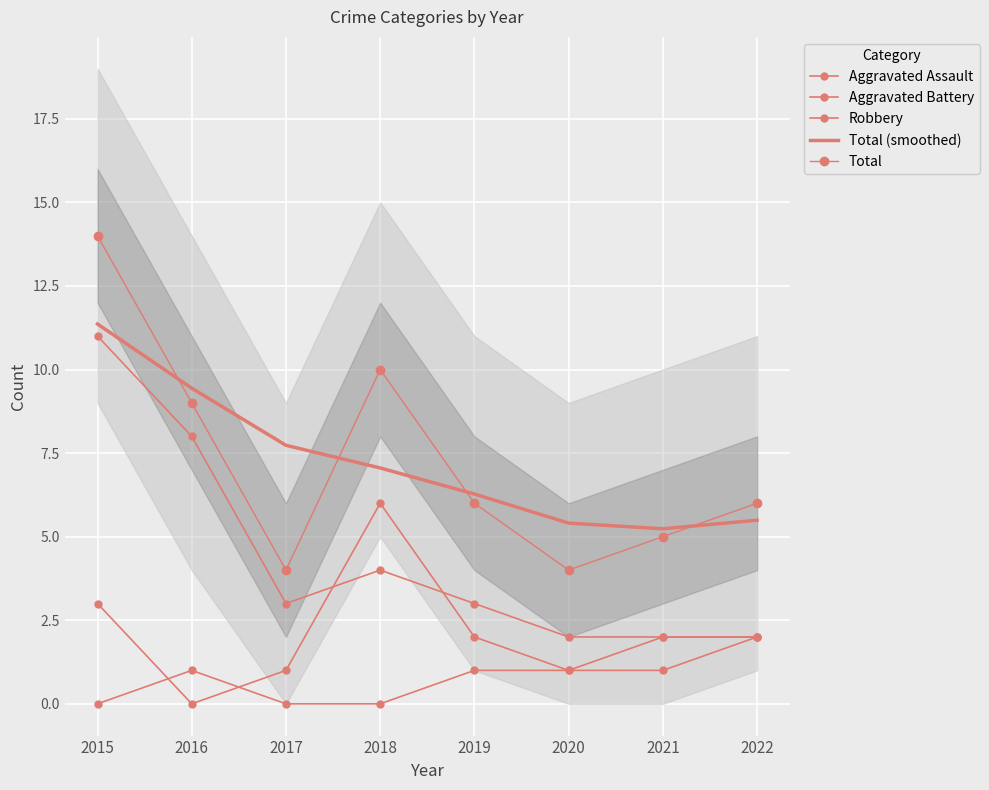

What is the spread (max minus min) of values at 2020?

4.4